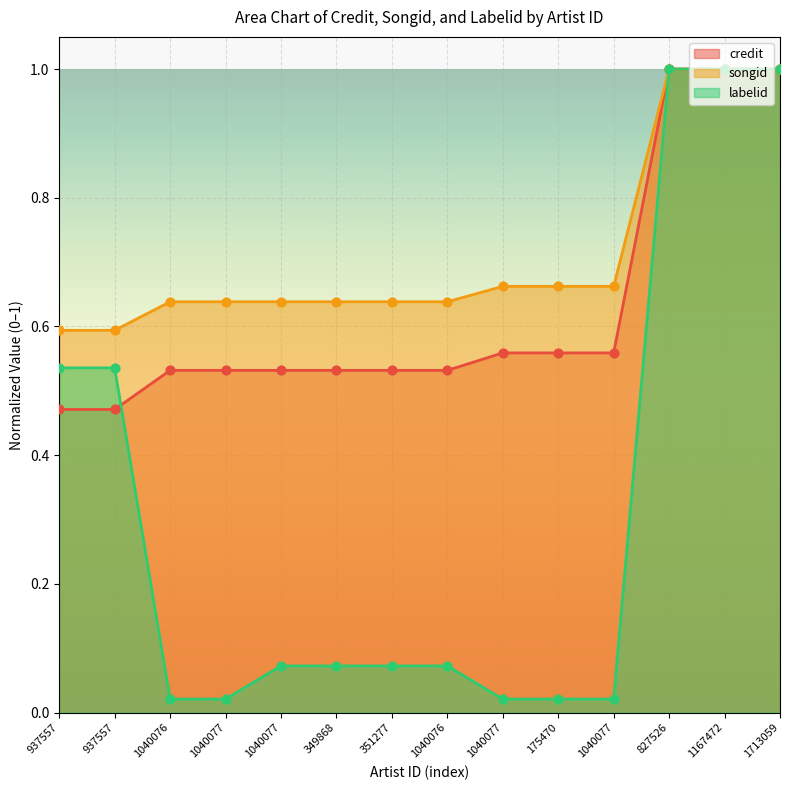

At which category is the sum across all series the highest?

827526